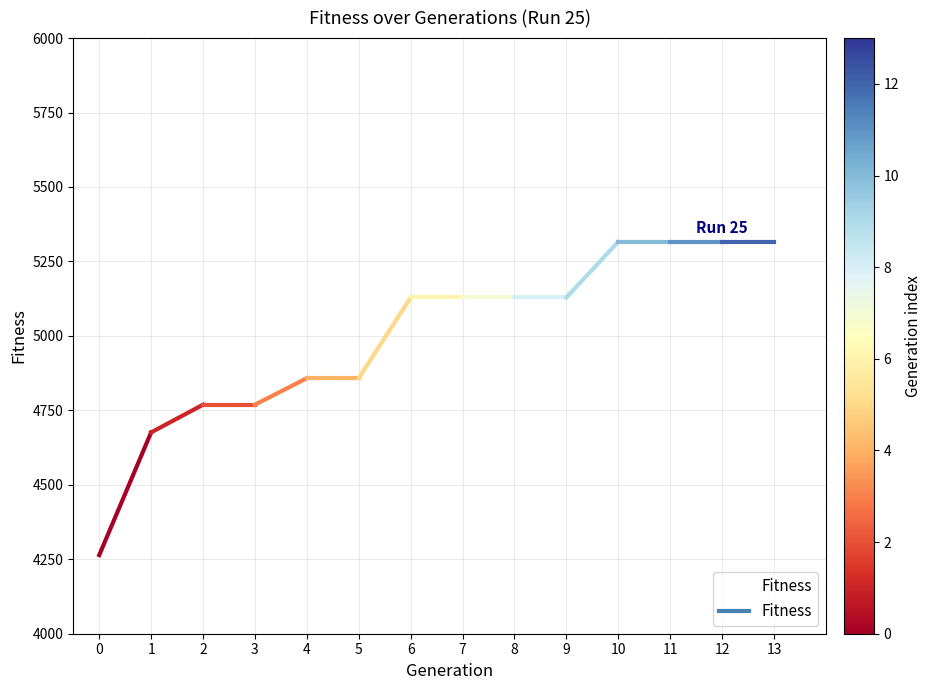

The value at 7 is 3470. True or false?

False